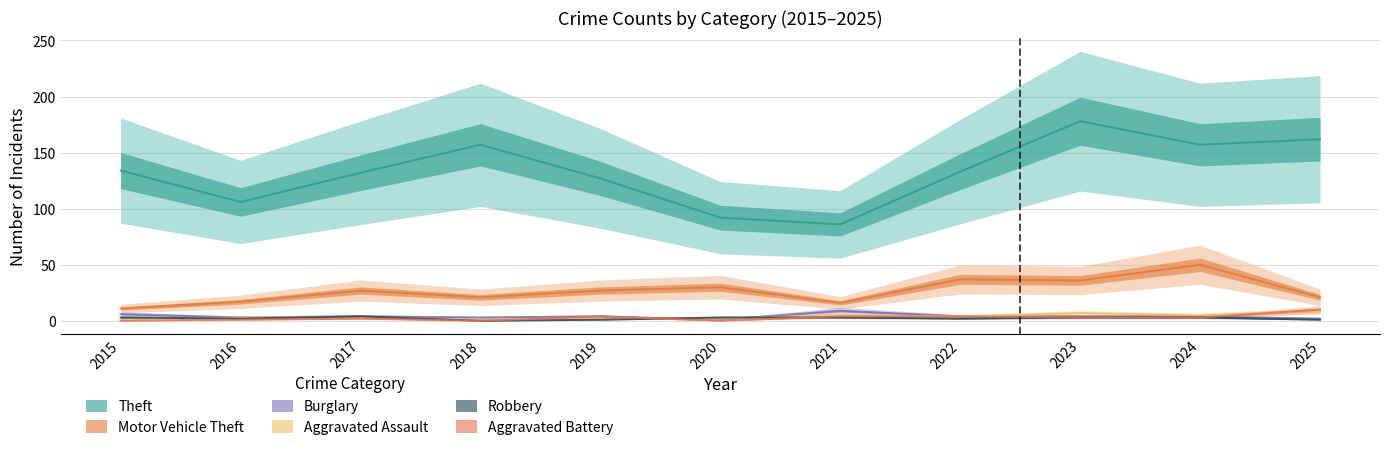

What is the value of the Theft point at the 6th from the left?

92